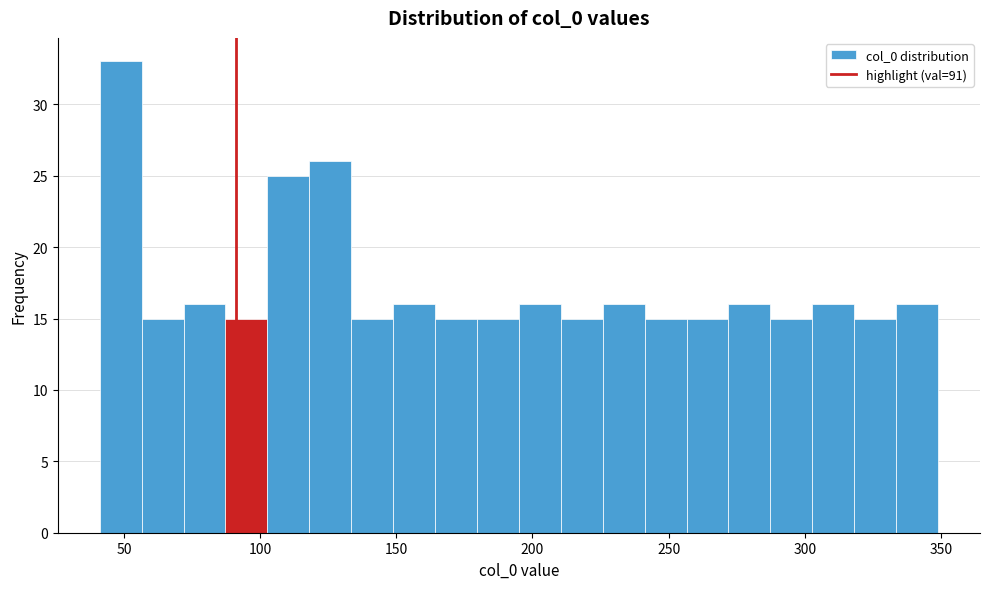

Read against the x-axis, roughly where is the centre of the tallest bar?

50